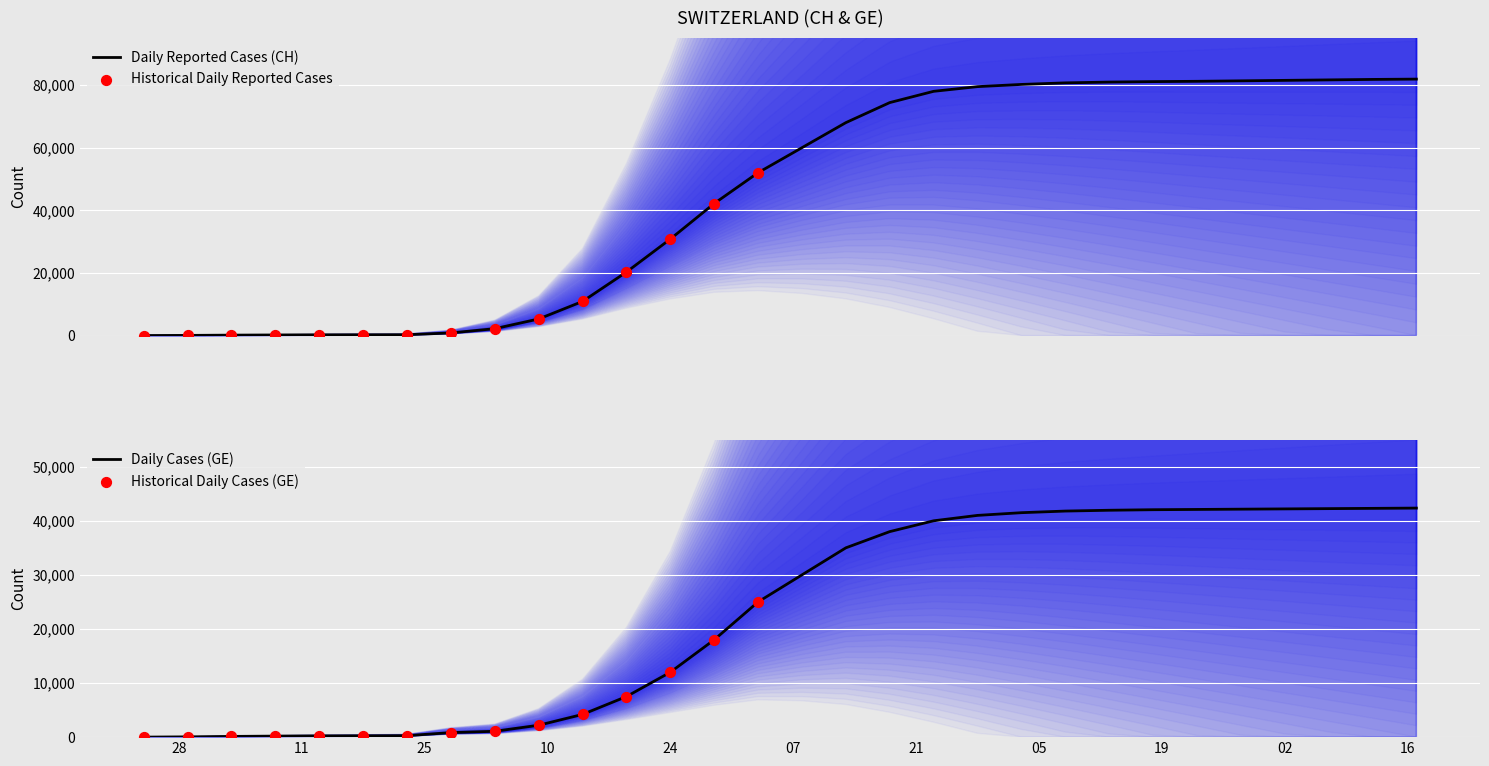

Which series reaches the minimum Y coordinate?

CH